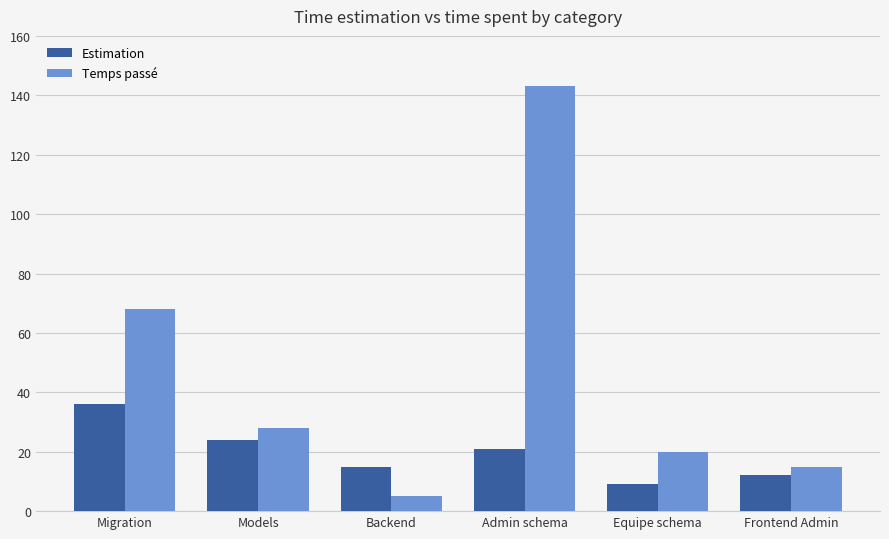

List the series in order of their overall mean, highest first.

Temps passé, Estimation